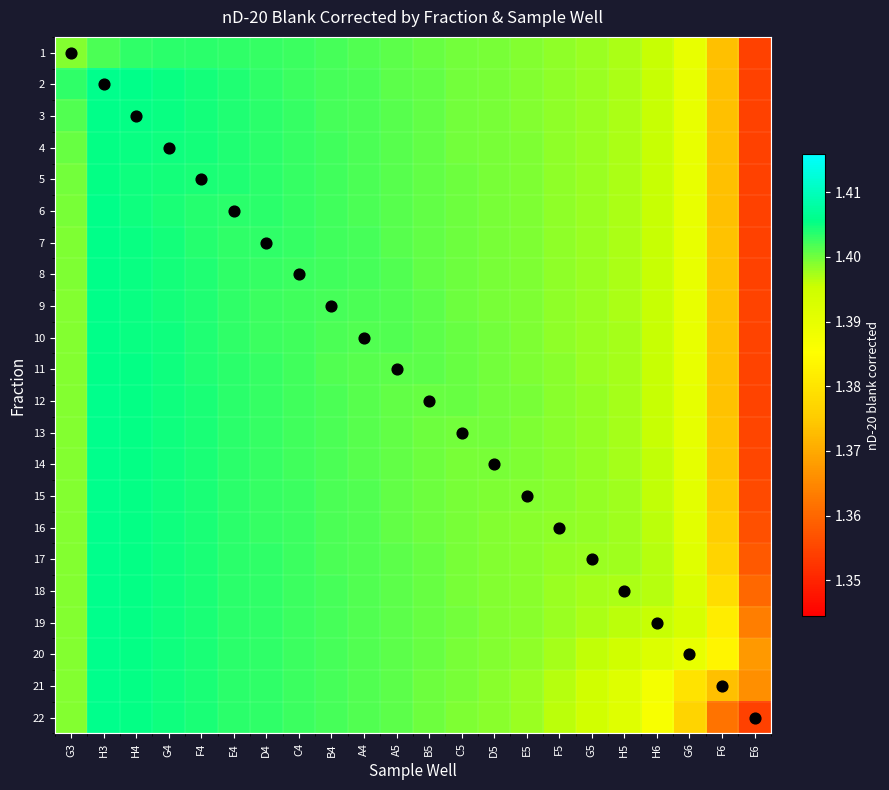

Reading left to right, list all the values displayed in this chart.

1: G3=1.4	H3=1.4	H4=1.4	G4=1.4	F4=1.4	E4=1.4	D4=1.4	C4=1.4	B4=1.4	A4=1.4	A5=1.4	B5=1.4	C5=1.4	D5=1.4	E5=1.4	F5=1.4	G5=1.4	H5=1.4	H6=1.4	G6=1.4	F6=1.4	E6=1.4
2: G3=1.4	H3=1.4	H4=1.4	G4=1.4	F4=1.4	E4=1.4	D4=1.4	C4=1.4	B4=1.4	A4=1.4	A5=1.4	B5=1.4	C5=1.4	D5=1.4	E5=1.4	F5=1.4	G5=1.4	H5=1.4	H6=1.4	G6=1.4	F6=1.4	E6=1.4
3: G3=1.4	H3=1.4	H4=1.4	G4=1.4	F4=1.4	E4=1.4	D4=1.4	C4=1.4	B4=1.4	A4=1.4	A5=1.4	B5=1.4	C5=1.4	D5=1.4	E5=1.4	F5=1.4	G5=1.4	H5=1.4	H6=1.4	G6=1.4	F6=1.4	E6=1.4
4: G3=1.4	H3=1.4	H4=1.4	G4=1.4	F4=1.4	E4=1.4	D4=1.4	C4=1.4	B4=1.4	A4=1.4	A5=1.4	B5=1.4	C5=1.4	D5=1.4	E5=1.4	F5=1.4	G5=1.4	H5=1.4	H6=1.4	G6=1.4	F6=1.4	E6=1.4
5: G3=1.4	H3=1.4	H4=1.4	G4=1.4	F4=1.4	E4=1.4	D4=1.4	C4=1.4	B4=1.4	A4=1.4	A5=1.4	B5=1.4	C5=1.4	D5=1.4	E5=1.4	F5=1.4	G5=1.4	H5=1.4	H6=1.4	G6=1.4	F6=1.4	E6=1.4
6: G3=1.4	H3=1.4	H4=1.4	G4=1.4	F4=1.4	E4=1.4	D4=1.4	C4=1.4	B4=1.4	A4=1.4	A5=1.4	B5=1.4	C5=1.4	D5=1.4	E5=1.4	F5=1.4	G5=1.4	H5=1.4	H6=1.4	G6=1.4	F6=1.4	E6=1.4
7: G3=1.4	H3=1.4	H4=1.4	G4=1.4	F4=1.4	E4=1.4	D4=1.4	C4=1.4	B4=1.4	A4=1.4	A5=1.4	B5=1.4	C5=1.4	D5=1.4	E5=1.4	F5=1.4	G5=1.4	H5=1.4	H6=1.4	G6=1.4	F6=1.4	E6=1.4
8: G3=1.4	H3=1.4	H4=1.4	G4=1.4	F4=1.4	E4=1.4	D4=1.4	C4=1.4	B4=1.4	A4=1.4	A5=1.4	B5=1.4	C5=1.4	D5=1.4	E5=1.4	F5=1.4	G5=1.4	H5=1.4	H6=1.4	G6=1.4	F6=1.4	E6=1.4
9: G3=1.4	H3=1.4	H4=1.4	G4=1.4	F4=1.4	E4=1.4	D4=1.4	C4=1.4	B4=1.4	A4=1.4	A5=1.4	B5=1.4	C5=1.4	D5=1.4	E5=1.4	F5=1.4	G5=1.4	H5=1.4	H6=1.4	G6=1.4	F6=1.4	E6=1.4
10: G3=1.4	H3=1.4	H4=1.4	G4=1.4	F4=1.4	E4=1.4	D4=1.4	C4=1.4	B4=1.4	A4=1.4	A5=1.4	B5=1.4	C5=1.4	D5=1.4	E5=1.4	F5=1.4	G5=1.4	H5=1.4	H6=1.4	G6=1.4	F6=1.4	E6=1.4
11: G3=1.4	H3=1.4	H4=1.4	G4=1.4	F4=1.4	E4=1.4	D4=1.4	C4=1.4	B4=1.4	A4=1.4	A5=1.4	B5=1.4	C5=1.4	D5=1.4	E5=1.4	F5=1.4	G5=1.4	H5=1.4	H6=1.4	G6=1.4	F6=1.4	E6=1.4
12: G3=1.4	H3=1.4	H4=1.4	G4=1.4	F4=1.4	E4=1.4	D4=1.4	C4=1.4	B4=1.4	A4=1.4	A5=1.4	B5=1.4	C5=1.4	D5=1.4	E5=1.4	F5=1.4	G5=1.4	H5=1.4	H6=1.4	G6=1.4	F6=1.4	E6=1.4
13: G3=1.4	H3=1.4	H4=1.4	G4=1.4	F4=1.4	E4=1.4	D4=1.4	C4=1.4	B4=1.4	A4=1.4	A5=1.4	B5=1.4	C5=1.4	D5=1.4	E5=1.4	F5=1.4	G5=1.4	H5=1.4	H6=1.4	G6=1.4	F6=1.4	E6=1.4
14: G3=1.4	H3=1.4	H4=1.4	G4=1.4	F4=1.4	E4=1.4	D4=1.4	C4=1.4	B4=1.4	A4=1.4	A5=1.4	B5=1.4	C5=1.4	D5=1.4	E5=1.4	F5=1.4	G5=1.4	H5=1.4	H6=1.4	G6=1.4	F6=1.4	E6=1.4
15: G3=1.4	H3=1.4	H4=1.4	G4=1.4	F4=1.4	E4=1.4	D4=1.4	C4=1.4	B4=1.4	A4=1.4	A5=1.4	B5=1.4	C5=1.4	D5=1.4	E5=1.4	F5=1.4	G5=1.4	H5=1.4	H6=1.4	G6=1.4	F6=1.4	E6=1.4
16: G3=1.4	H3=1.4	H4=1.4	G4=1.4	F4=1.4	E4=1.4	D4=1.4	C4=1.4	B4=1.4	A4=1.4	A5=1.4	B5=1.4	C5=1.4	D5=1.4	E5=1.4	F5=1.4	G5=1.4	H5=1.4	H6=1.4	G6=1.4	F6=1.4	E6=1.4
17: G3=1.4	H3=1.4	H4=1.4	G4=1.4	F4=1.4	E4=1.4	D4=1.4	C4=1.4	B4=1.4	A4=1.4	A5=1.4	B5=1.4	C5=1.4	D5=1.4	E5=1.4	F5=1.4	G5=1.4	H5=1.4	H6=1.4	G6=1.4	F6=1.4	E6=1.4
18: G3=1.4	H3=1.4	H4=1.4	G4=1.4	F4=1.4	E4=1.4	D4=1.4	C4=1.4	B4=1.4	A4=1.4	A5=1.4	B5=1.4	C5=1.4	D5=1.4	E5=1.4	F5=1.4	G5=1.4	H5=1.4	H6=1.4	G6=1.4	F6=1.4	E6=1.4
19: G3=1.4	H3=1.4	H4=1.4	G4=1.4	F4=1.4	E4=1.4	D4=1.4	C4=1.4	B4=1.4	A4=1.4	A5=1.4	B5=1.4	C5=1.4	D5=1.4	E5=1.4	F5=1.4	G5=1.4	H5=1.4	H6=1.4	G6=1.4	F6=1.4	E6=1.4
20: G3=1.4	H3=1.4	H4=1.4	G4=1.4	F4=1.4	E4=1.4	D4=1.4	C4=1.4	B4=1.4	A4=1.4	A5=1.4	B5=1.4	C5=1.4	D5=1.4	E5=1.4	F5=1.4	G5=1.4	H5=1.4	H6=1.4	G6=1.4	F6=1.4	E6=1.4
21: G3=1.4	H3=1.4	H4=1.4	G4=1.4	F4=1.4	E4=1.4	D4=1.4	C4=1.4	B4=1.4	A4=1.4	A5=1.4	B5=1.4	C5=1.4	D5=1.4	E5=1.4	F5=1.4	G5=1.4	H5=1.4	H6=1.4	G6=1.4	F6=1.4	E6=1.4
22: G3=1.4	H3=1.4	H4=1.4	G4=1.4	F4=1.4	E4=1.4	D4=1.4	C4=1.4	B4=1.4	A4=1.4	A5=1.4	B5=1.4	C5=1.4	D5=1.4	E5=1.4	F5=1.4	G5=1.4	H5=1.4	H6=1.4	G6=1.4	F6=1.4	E6=1.4